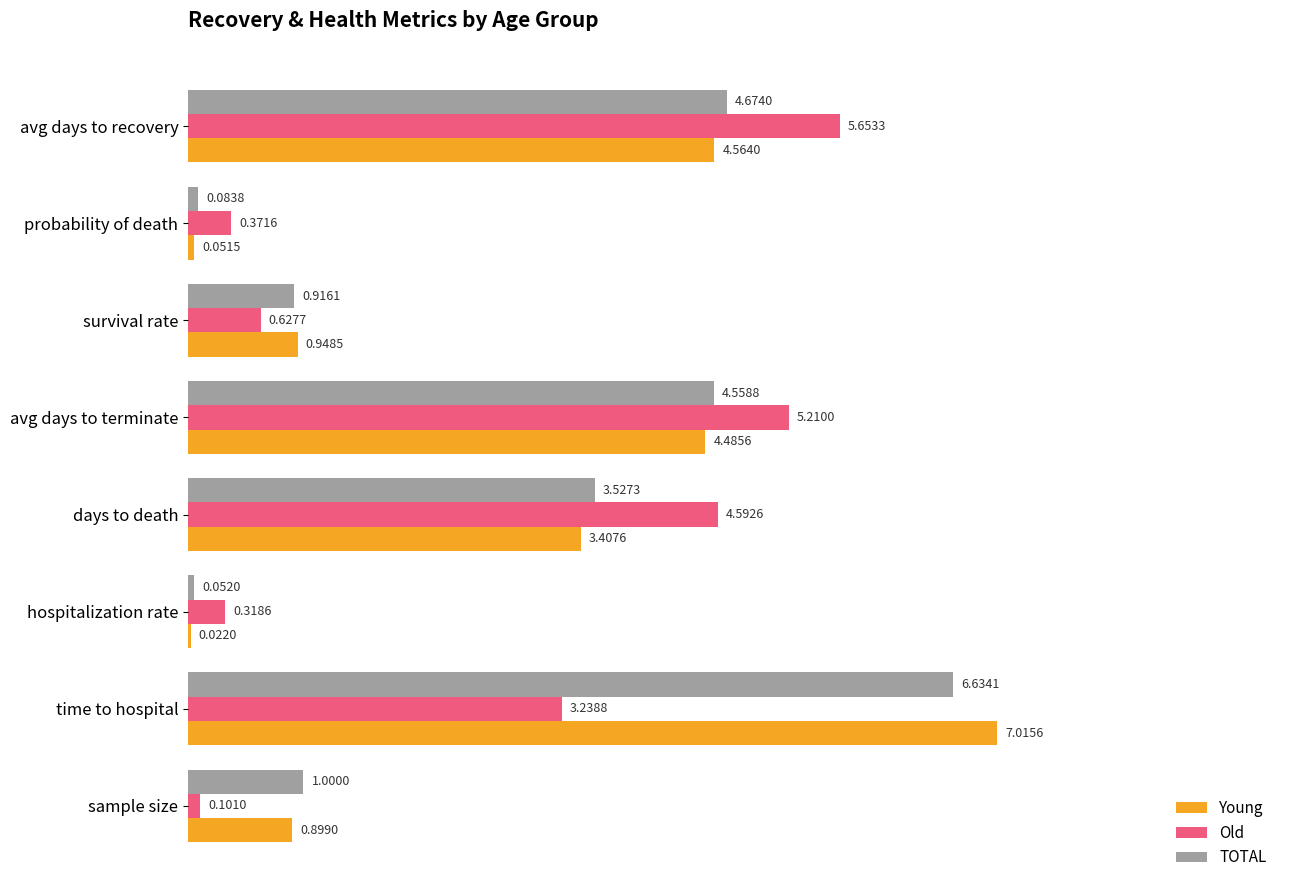

Between probability of death and survival rate, which series saw the biggest shift?

Young